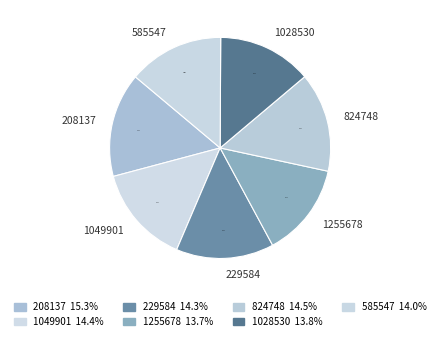

Count the number of slices in the pie.

7